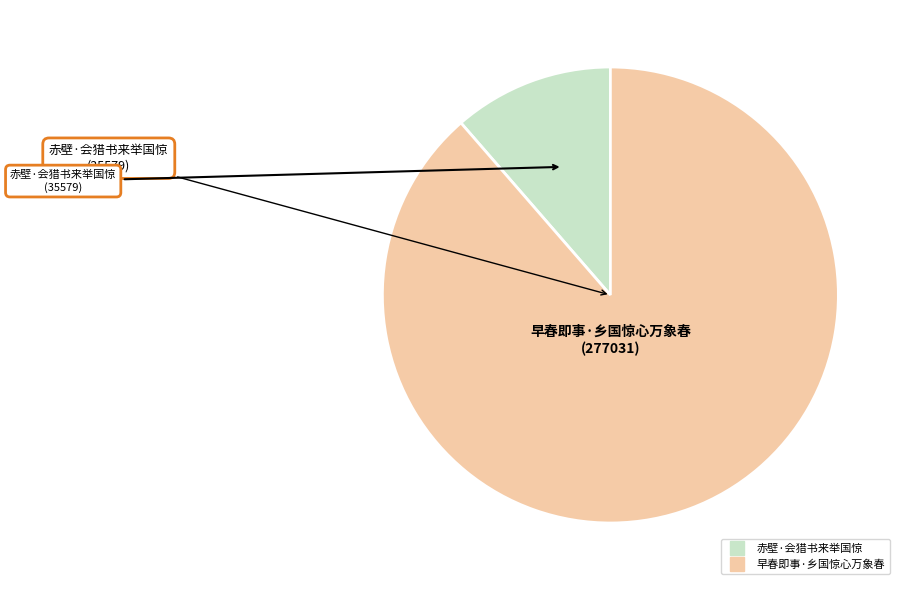

Which category has the biggest portion of the pie?

早春即事·乡国惊心万象春